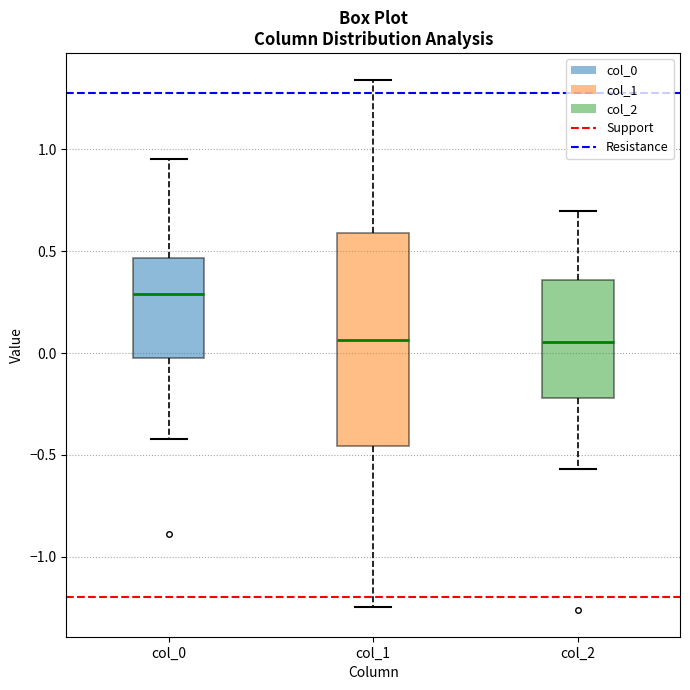

Where is the lower edge of the box for col_2 on the y-axis? The values are not printed on the chart, so give them approximately, as read against the axis.

-0.20